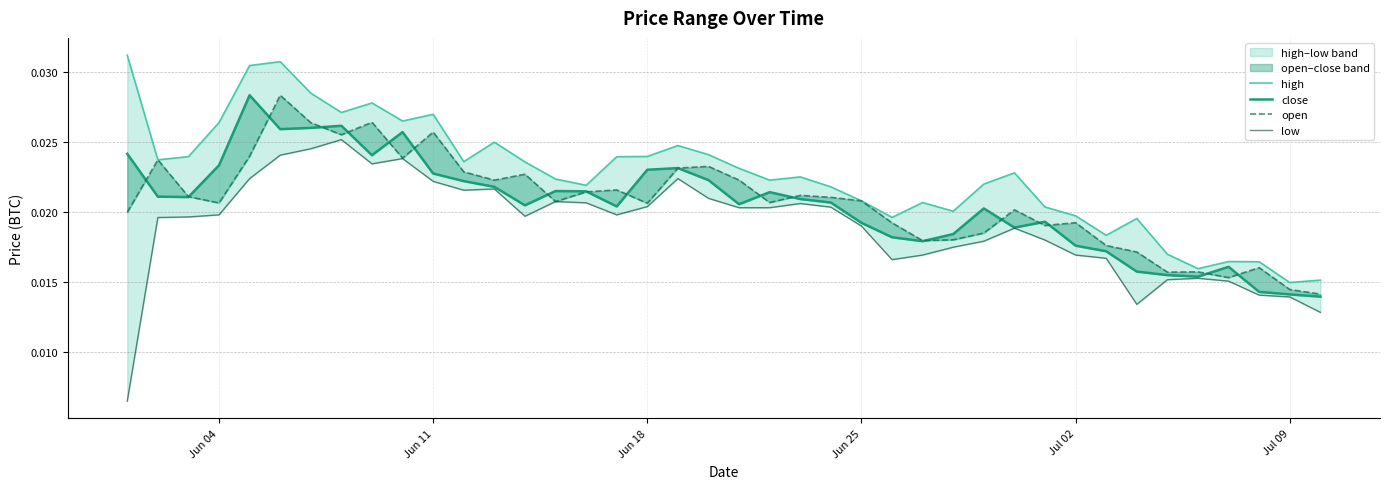

True or false: high and low cross at least once.

False